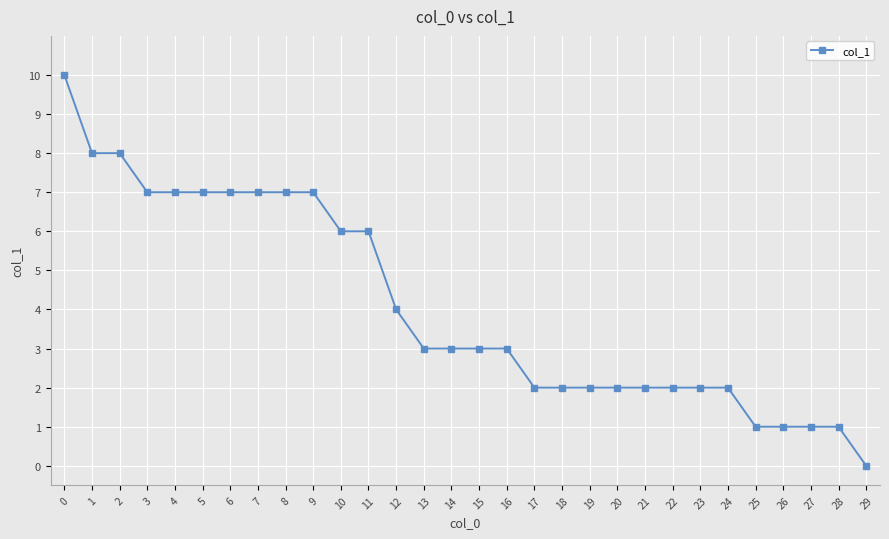

What is the value of the 29th point from the left?

1